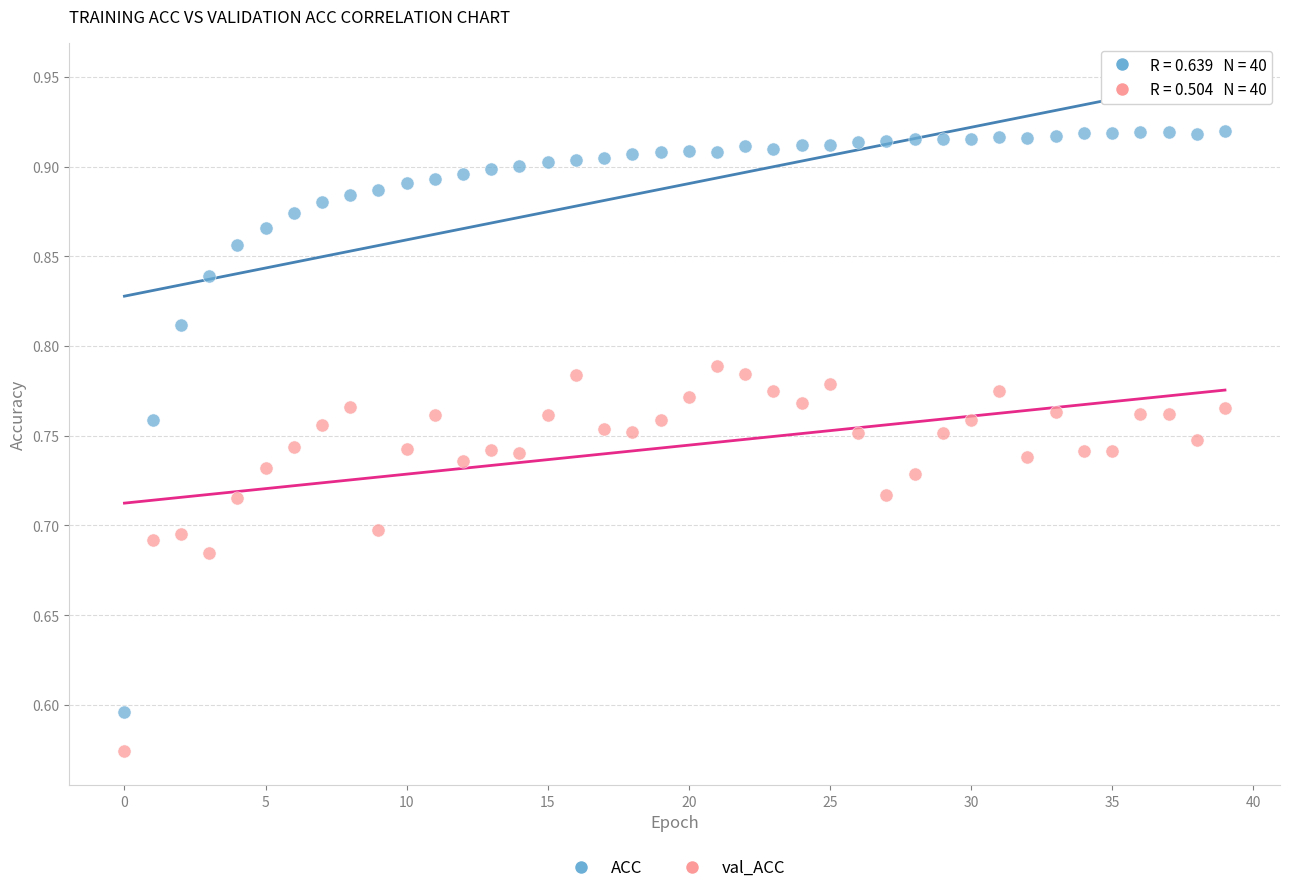

Which series contains the lowest Y value?

val_ACC